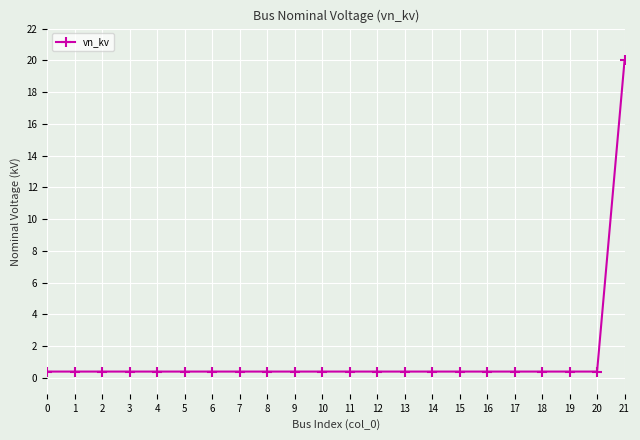

The chart shows a value of 12.8 at 21. True or false?

False